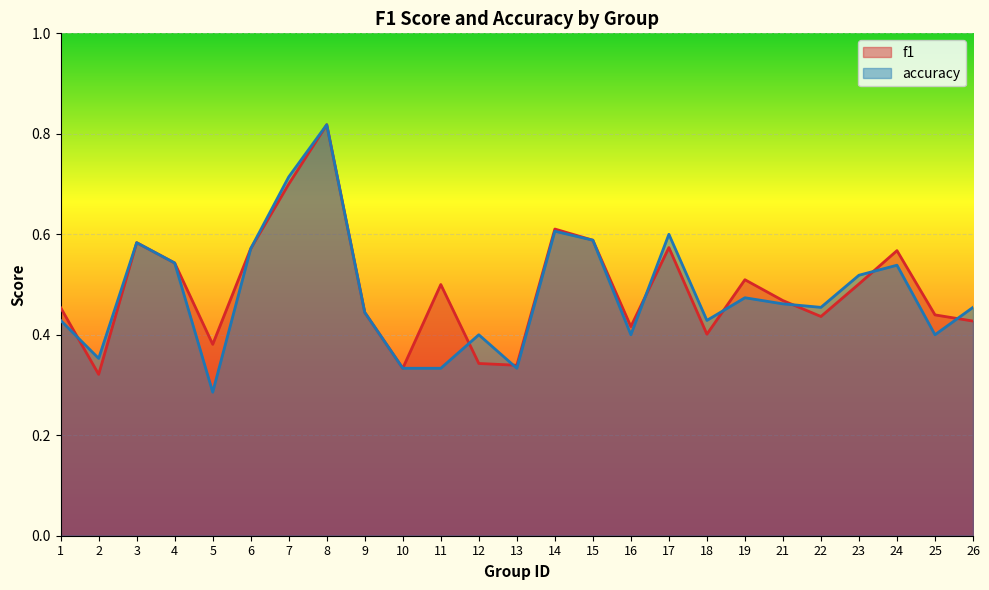

What are all the series names shown in the legend?

f1, accuracy